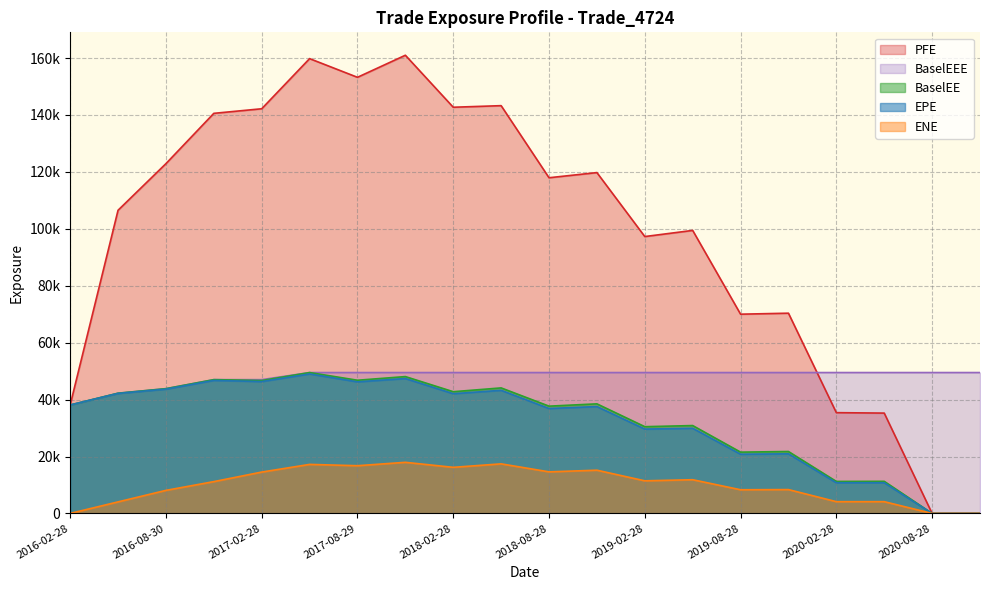

The value of PFE at 2020-05-28 is 35252.2. True or false?

True